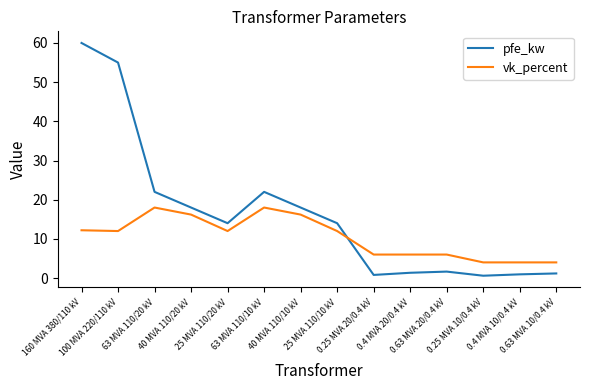

What is the difference between the maximum and minimum values in the vk_percent series?

14.0